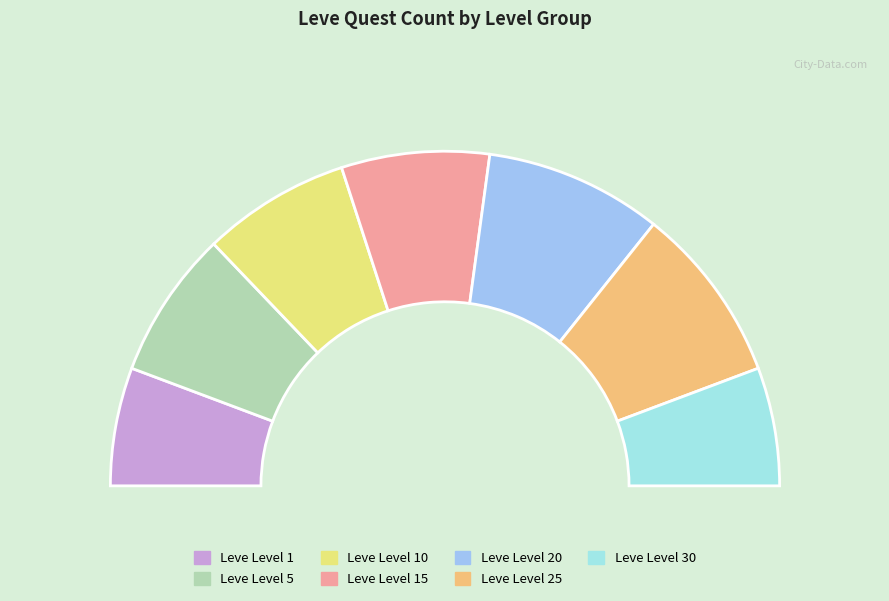

Which slice is the largest?

Leve Level 20